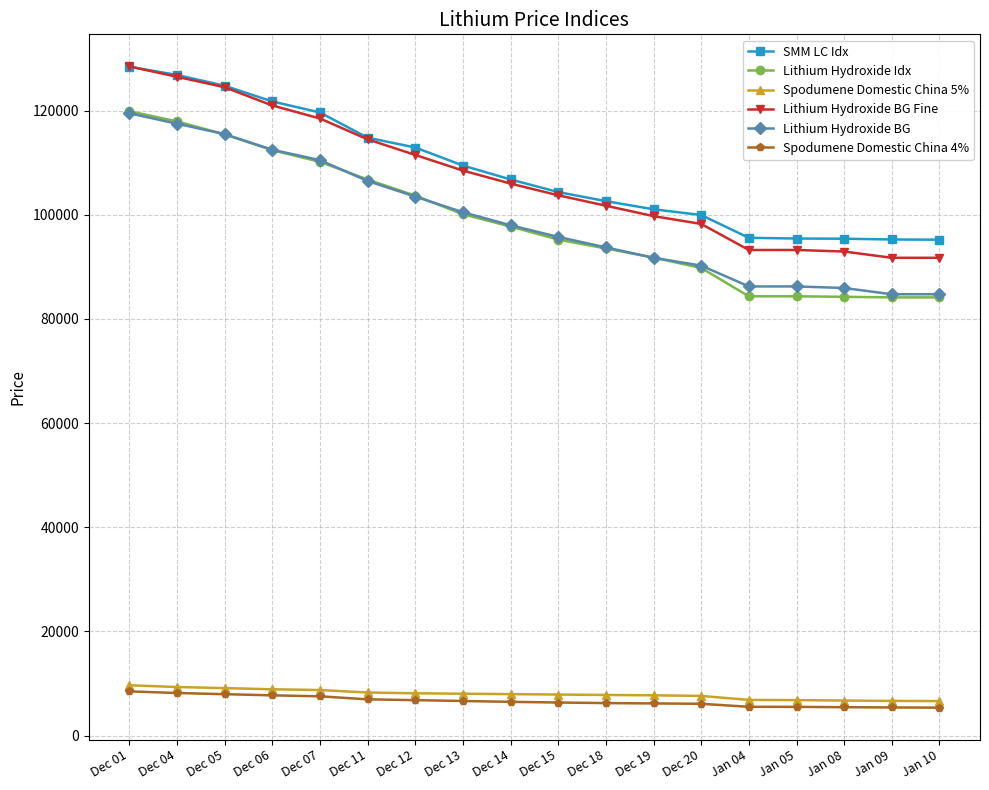

What is the value of the Spodumene Domestic China 4% point at the 2nd from the left?

8185